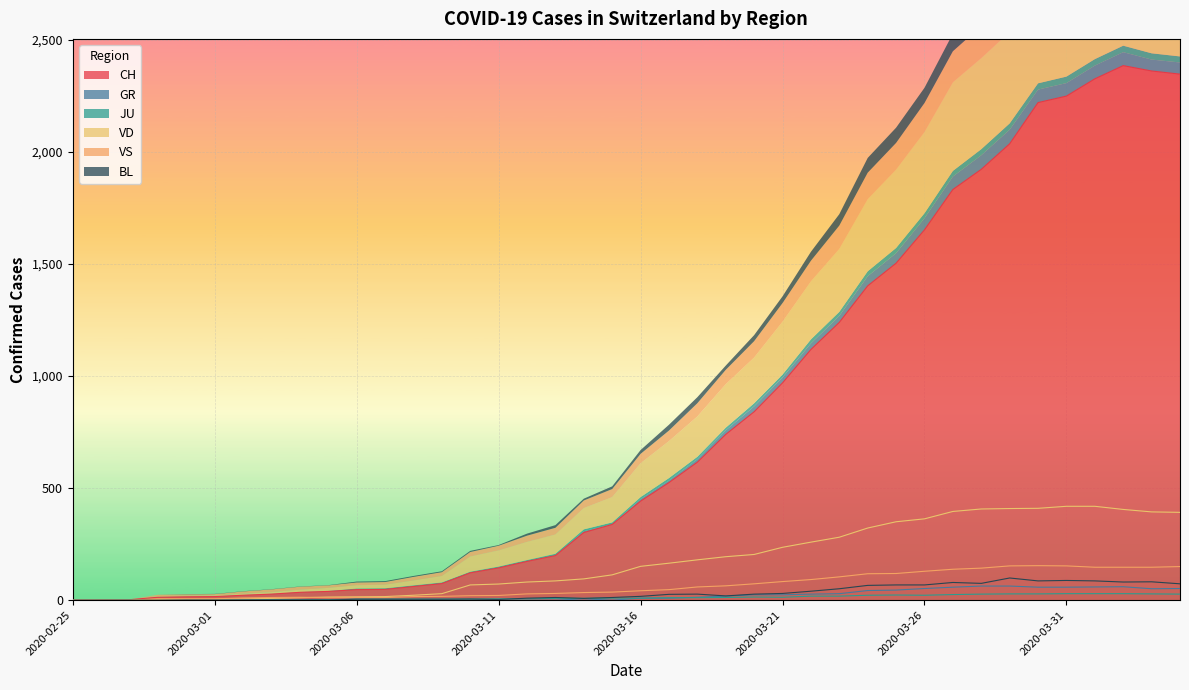

Reading right to left, extract all data points from this chart.

CH: 2348	2362	2386	2327	2250	2221	2037	1923	1833	1653	1504	1403	1240	1119	970	841	740	616	525	442	338	302	199	173	144	122	74	61	48	47	39	35	27	22	16	15	13	2	1	0
GR: 52	51	60	59	58	58	63	63	58	52	45	43	29	27	24	24	18	13	9	9	0	6	0	0	0	0	0	0	0	0	0	0	0	0	0	0	0	0	0	0
JU: 27	28	29	29	29	28	28	27	25	22	23	22	18	18	13	14	12	11	11	9	9	8	8	6	6	5	5	5	5	5	2	1	1	1	1	1	1	1	0	0
VD: 392	394	405	419	419	410	409	407	396	363	350	322	281	259	236	204	194	180	165	151	113	95	86	81	72	68	29	22	16	15	14	11	8	6	4	4	4	0	0	0
VS: 150	147	147	147	153	154	153	143	138	129	119	118	104	92	83	73	64	59	47	42	36	34	30	28	21	20	17	16	12	12	11	13	12	10	6	6	6	0	0	0
BL: 73	82	81	86	88	86	99	75	79	68	68	66	51	40	30	27	19	27	26	17	12	8	12	9	3	5	4	4	4	4	1	1	1	1	1	1	0	0	0	0